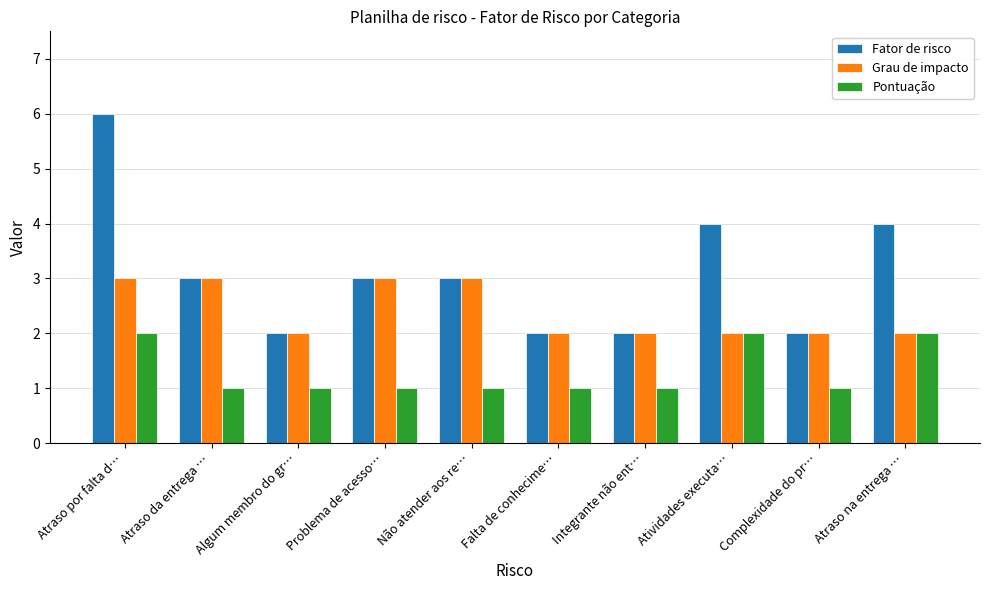

What is the average value of the Grau de impacto series?

2